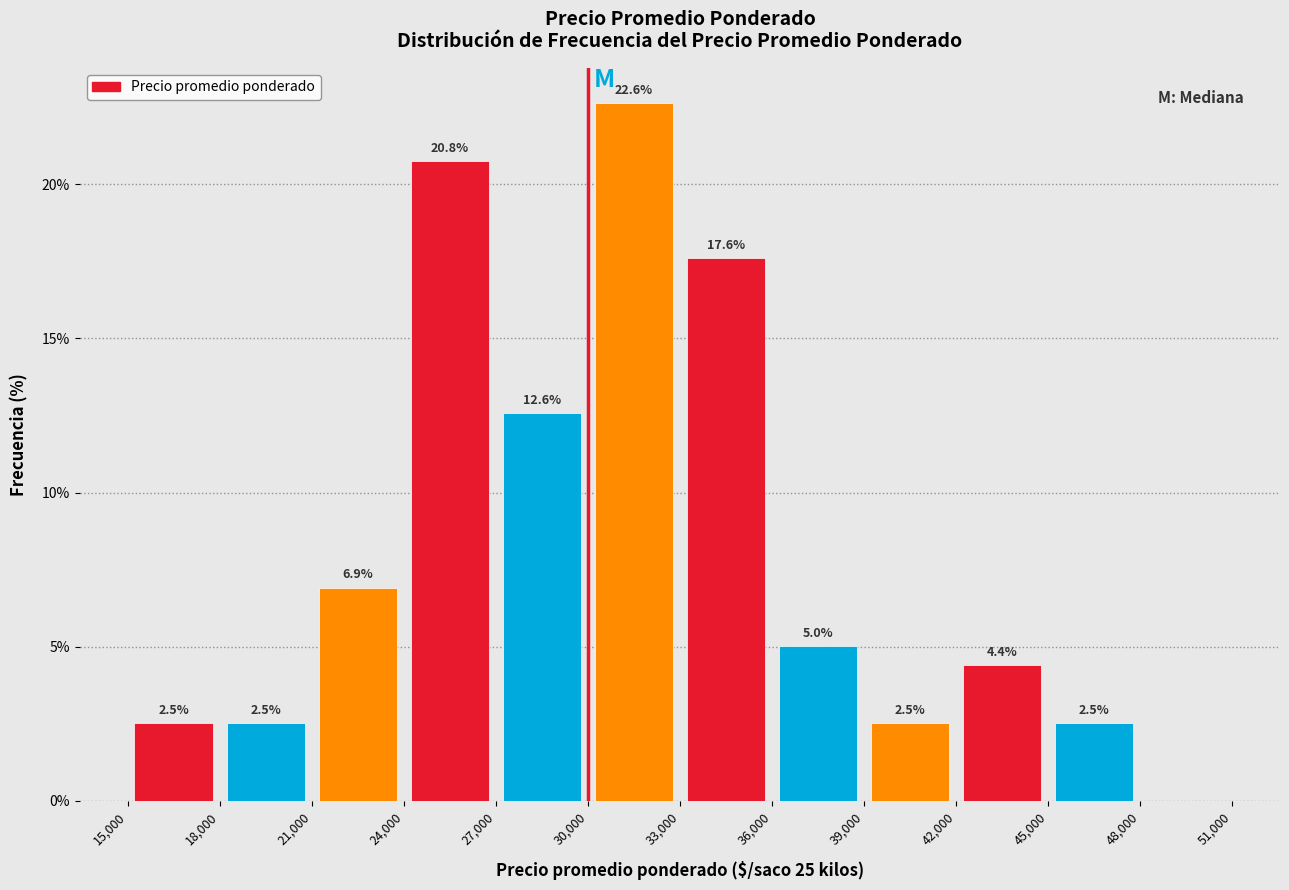

Which range on the x-axis has the tallest bar?

30,000 to 33,000